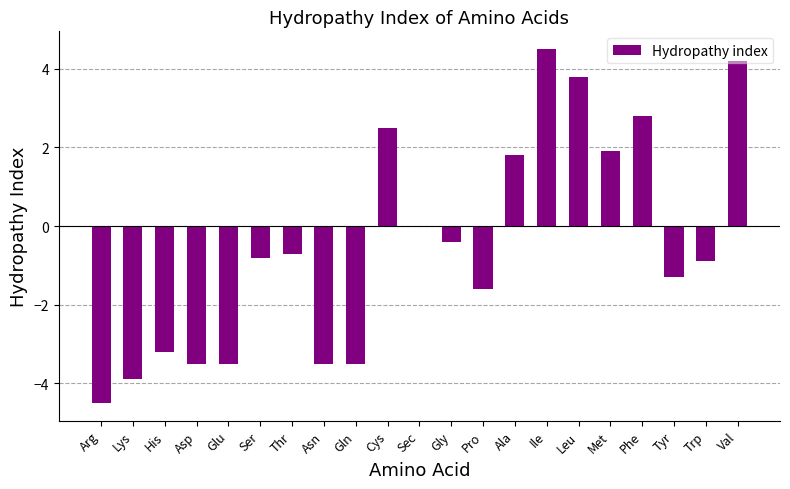

What is the sum of the values at Gln and Arg?

-8.0